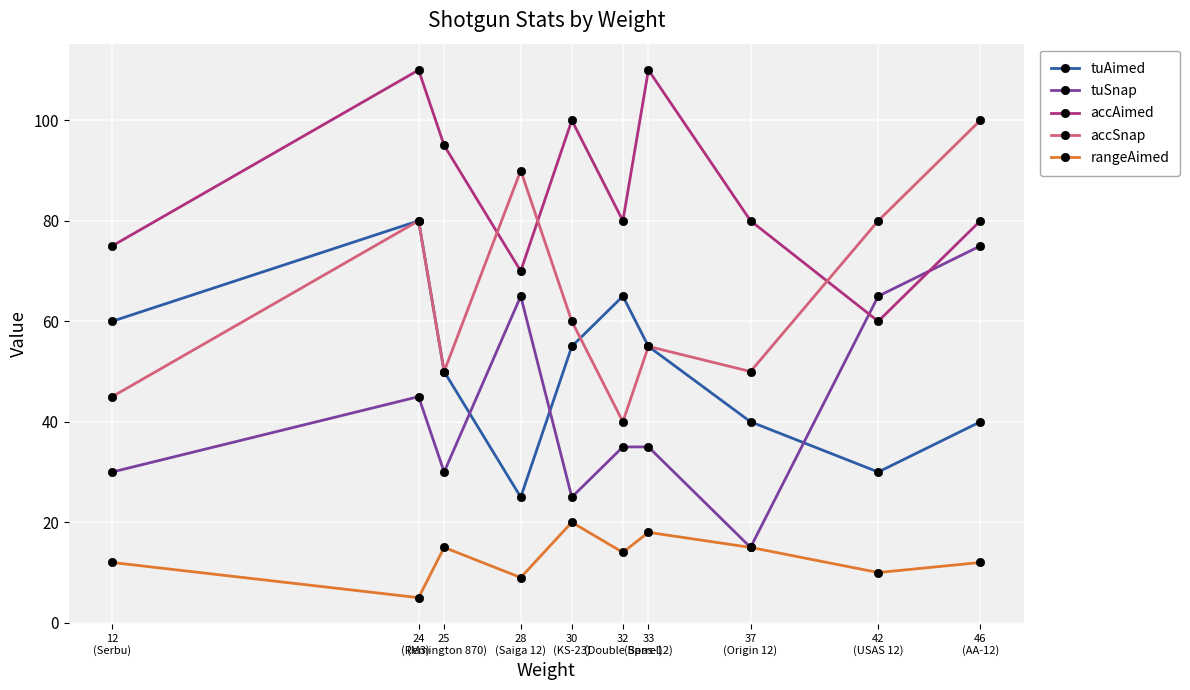

True or false: accAimed has more than 0 points higher than both neighbors.

True